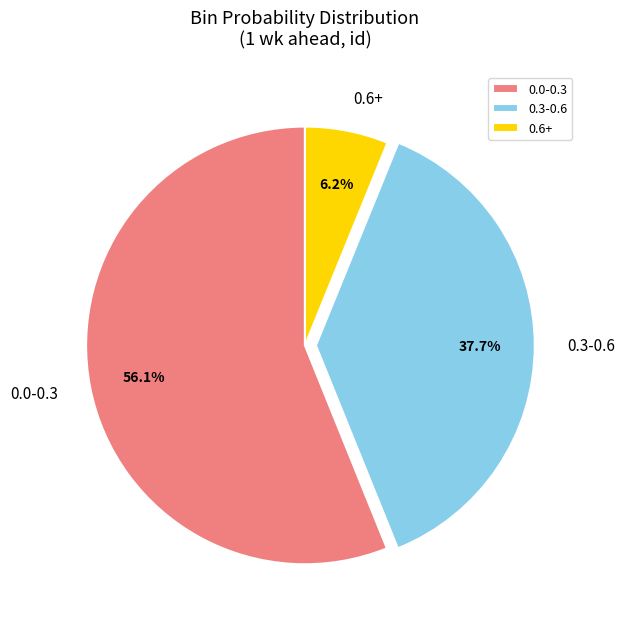

Which category accounts for the majority?

0.0-0.3